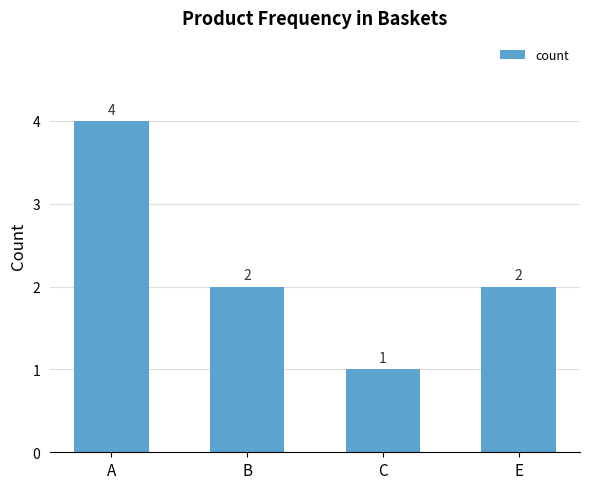

Where does the data first go above 2?

A